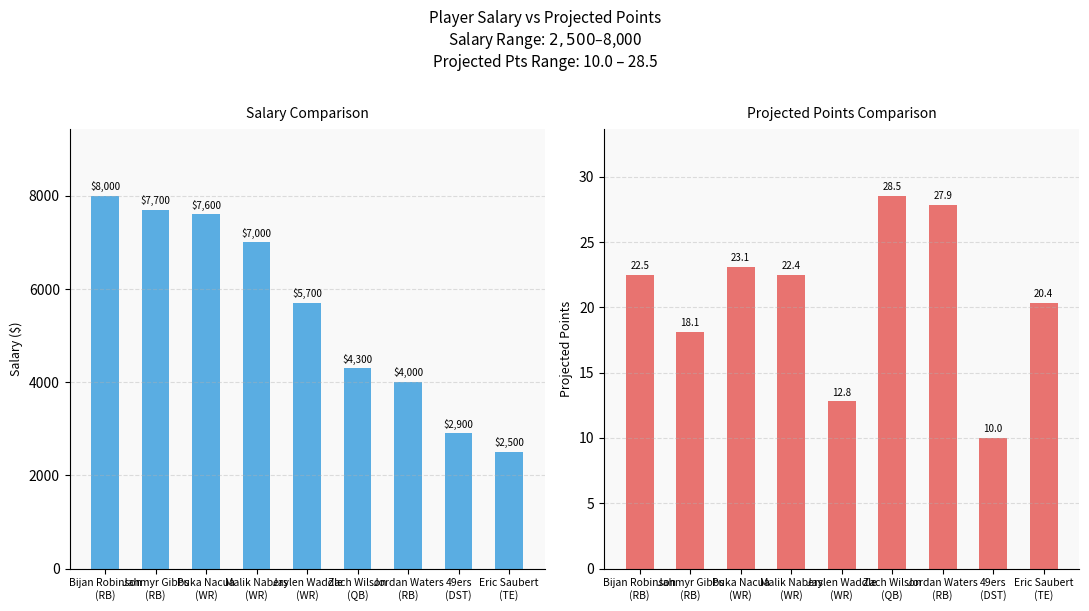

How many data points in proj_points are above 22?

5